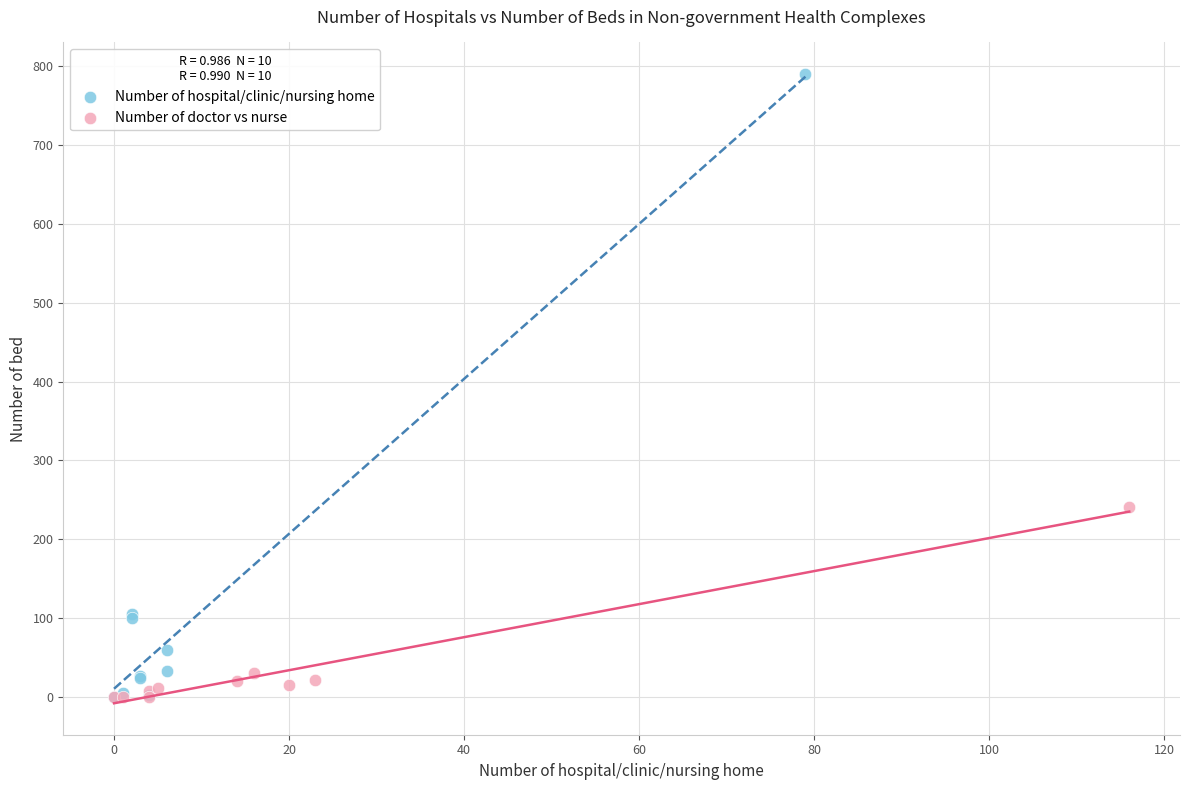

Which series contains the highest Y value?

Number of hospital/clinic/nursing home